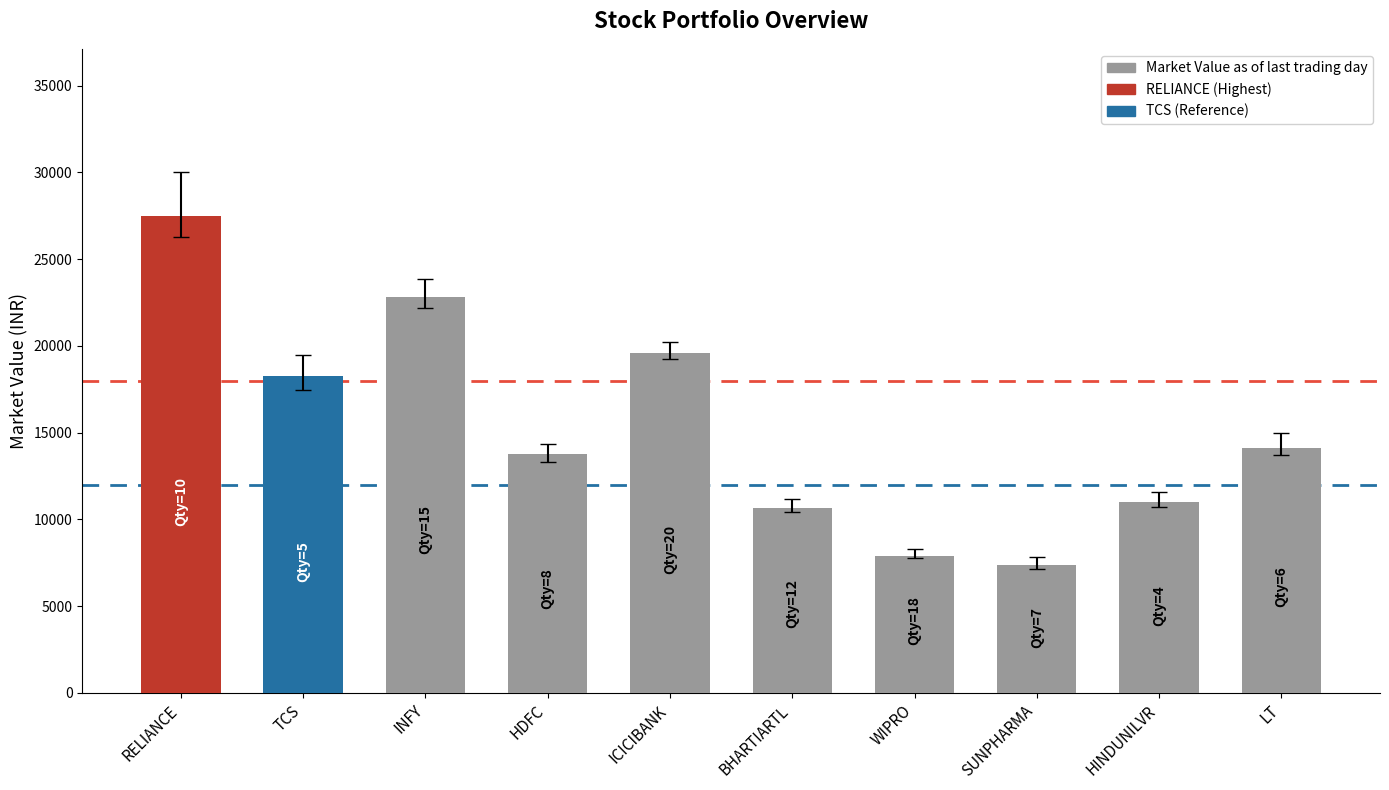

Reading left to right, transcribe all the data shown in this chart.

RELIANCE=27500	TCS=18250	INFY=22800	HDFC=13760	ICICIBANK=19600	BHARTIARTL=10680	WIPRO=7920	SUNPHARMA=7350	HINDUNILVR=11000	LT=14100